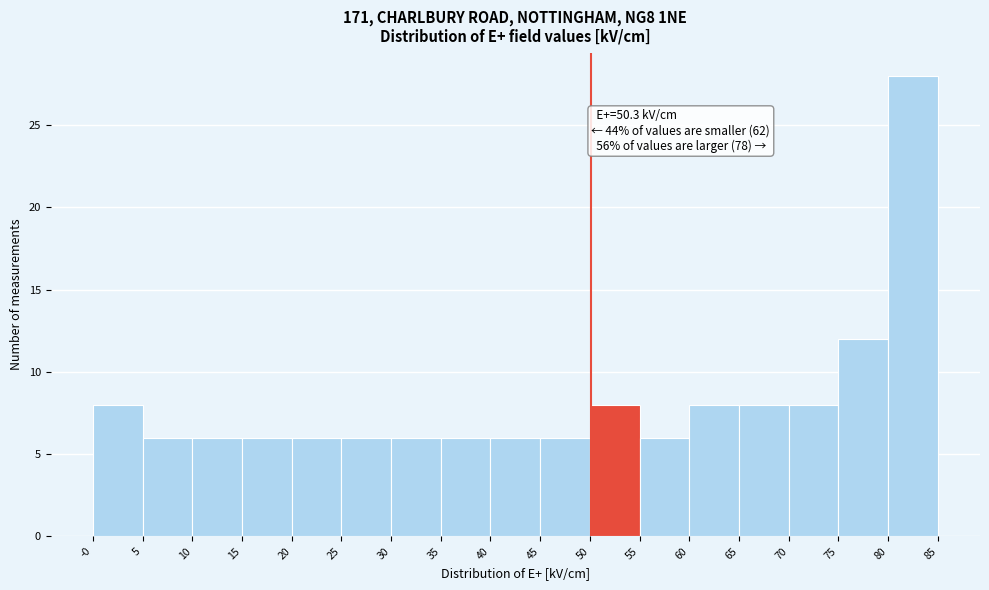

Which range on the x-axis has the tallest bar?

80 to 85